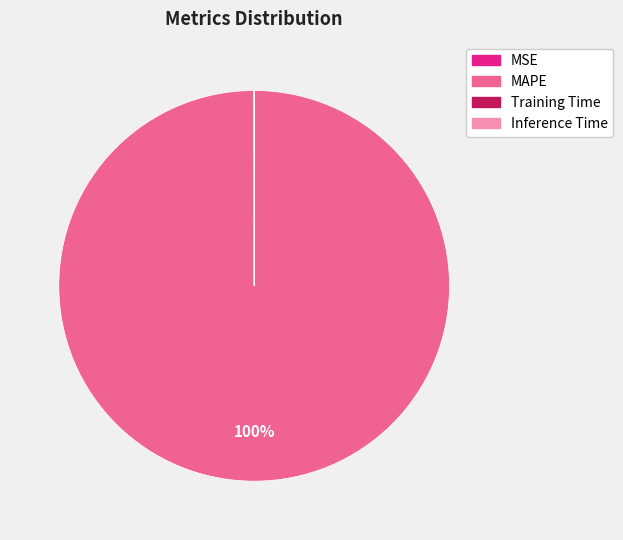

What percentage is the MAPE slice, to the nearest percent?

100%